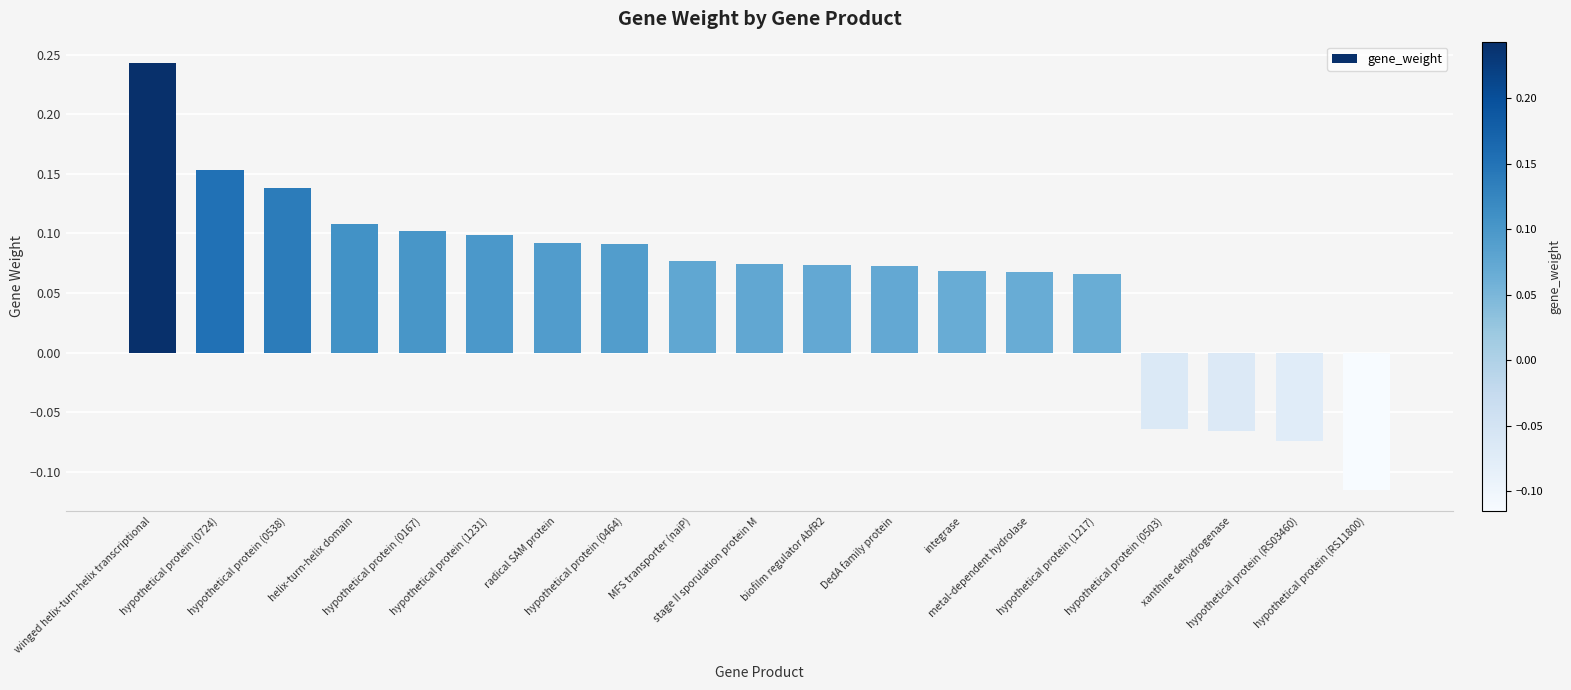

How many values are between 0 and 1?

15